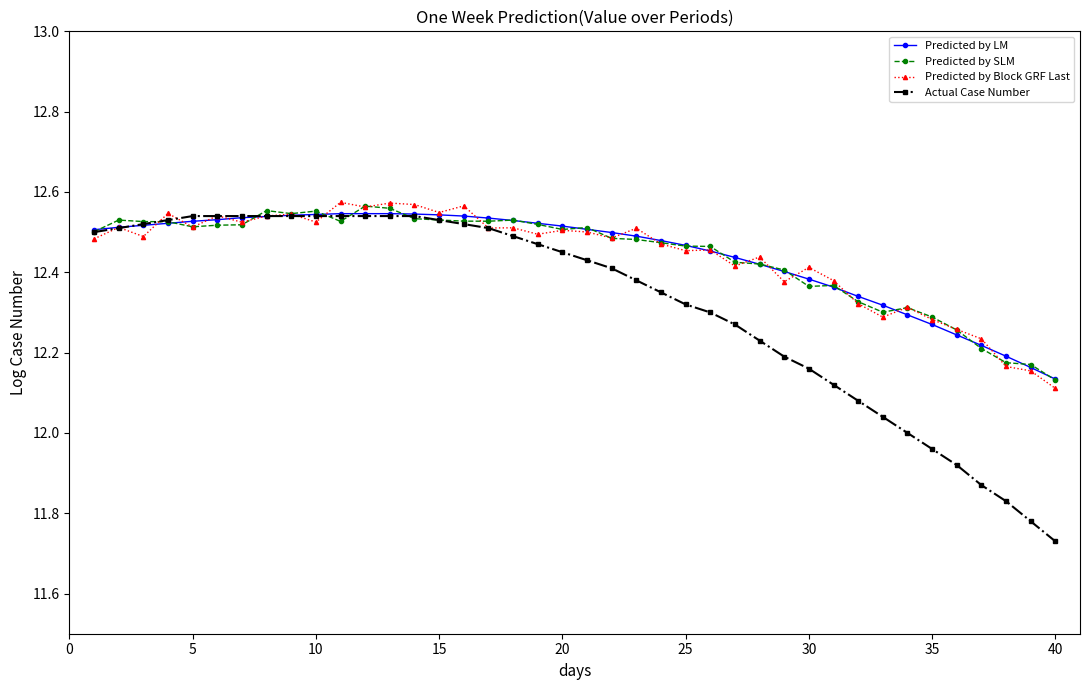

True or false: Predicted by Block GRF Last has more than 0 interior local peaks.

True